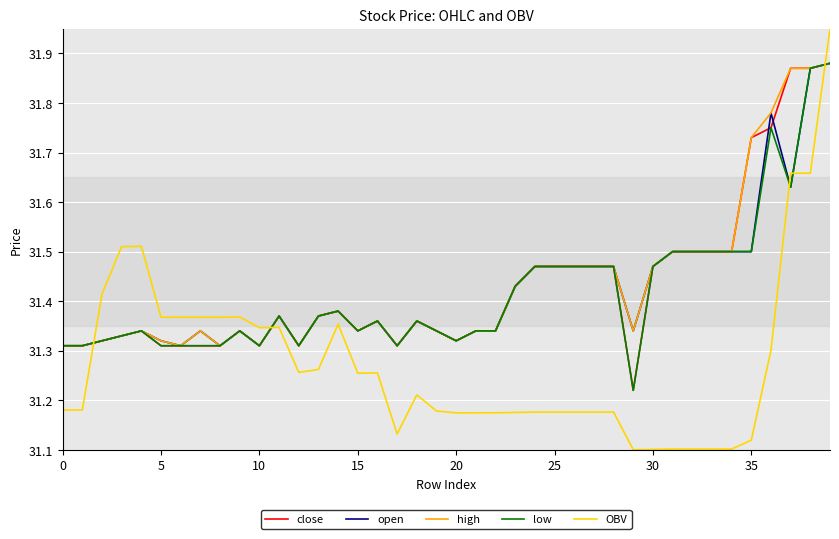

True or false: high and OBV intersect in this chart.

True